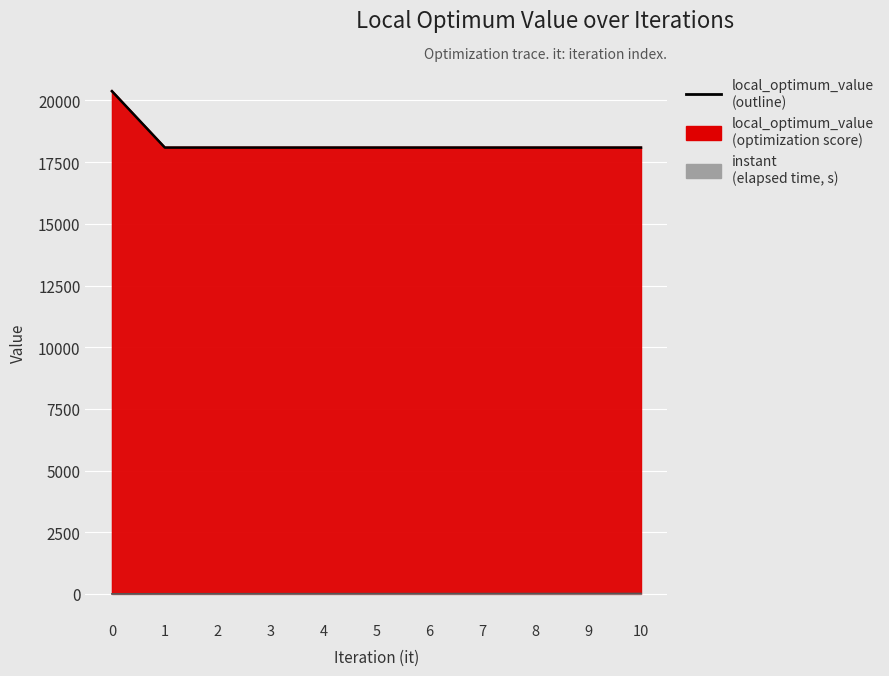

What is the difference between the maximum and minimum values?

2288